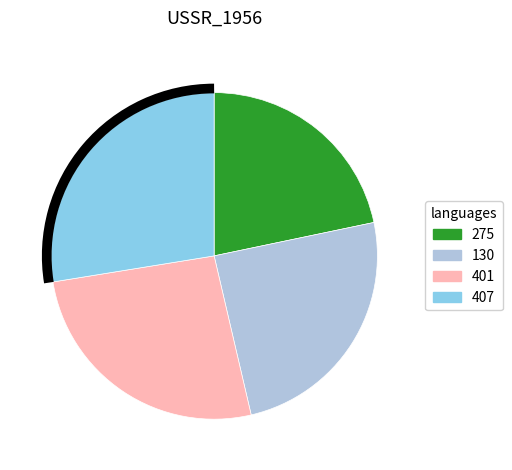

Does any single category account for the majority?

No